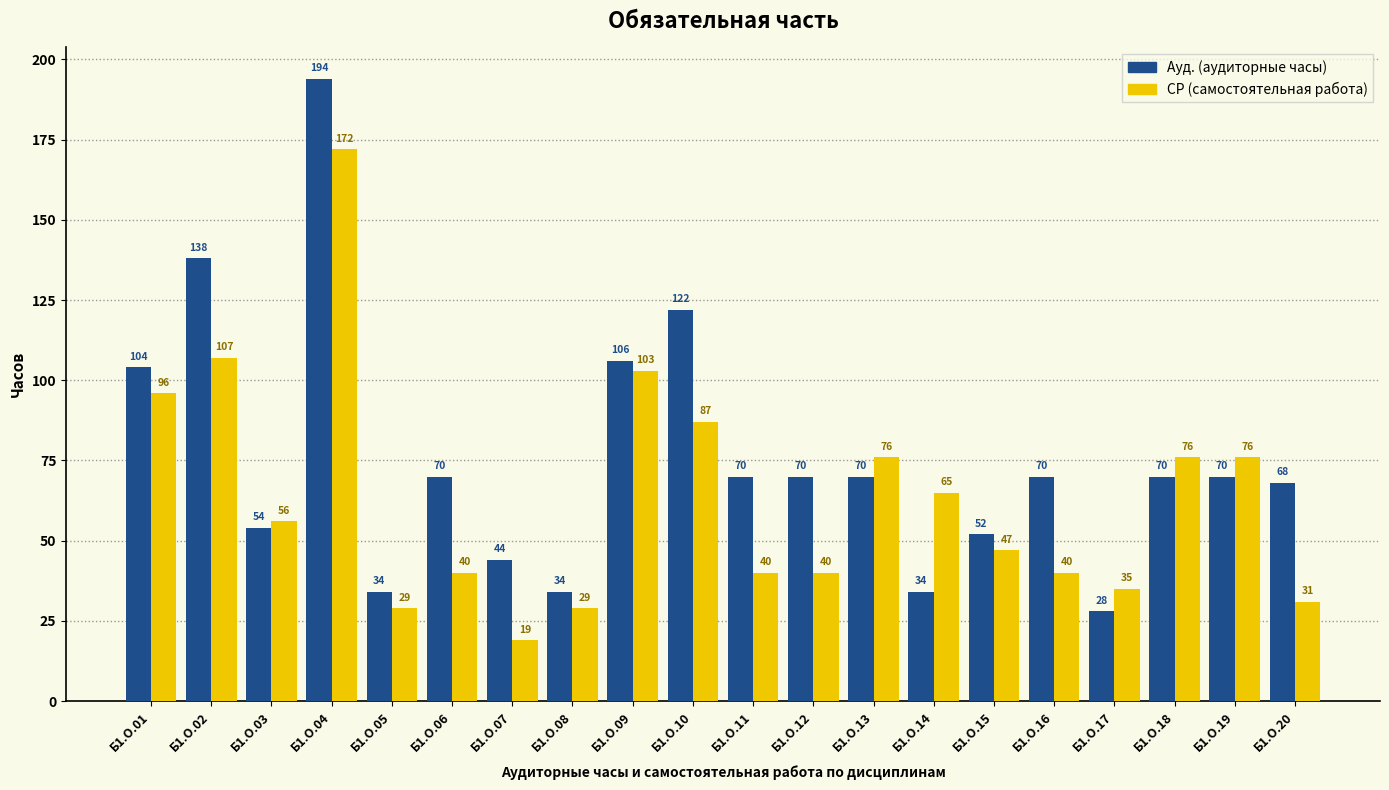

What is the maximum value shown in the chart?

194